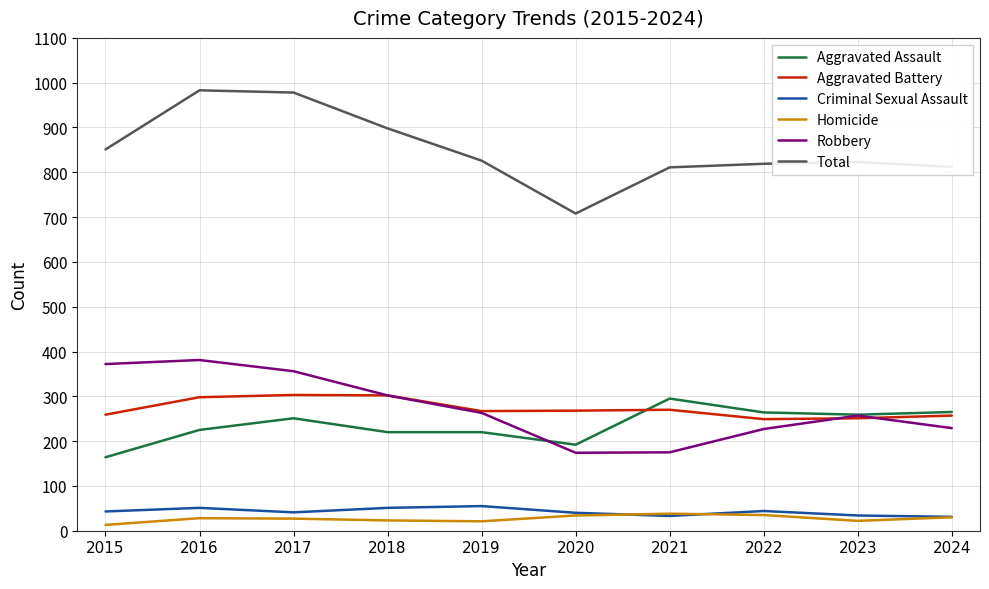

At which label does Robbery first exceed 263?

2015